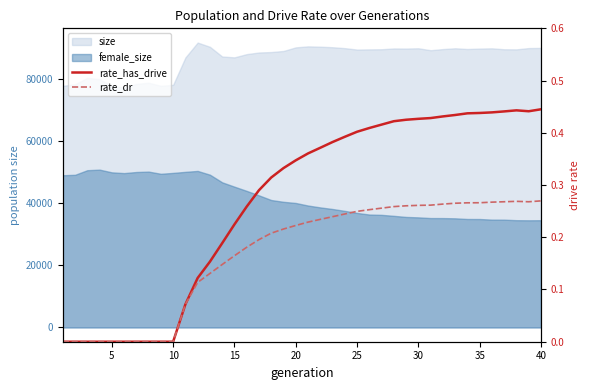

What is the difference between the second highest and minimum values in the rate_dr series?

0.3